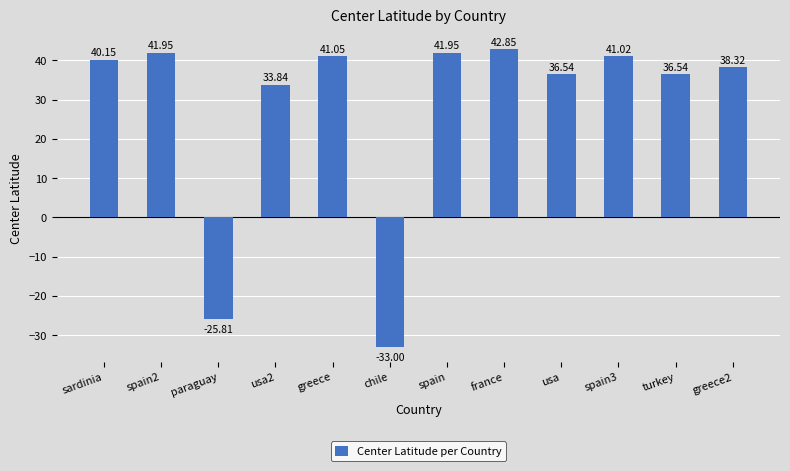

True or false: the data shows 9.0 at usa2.

False